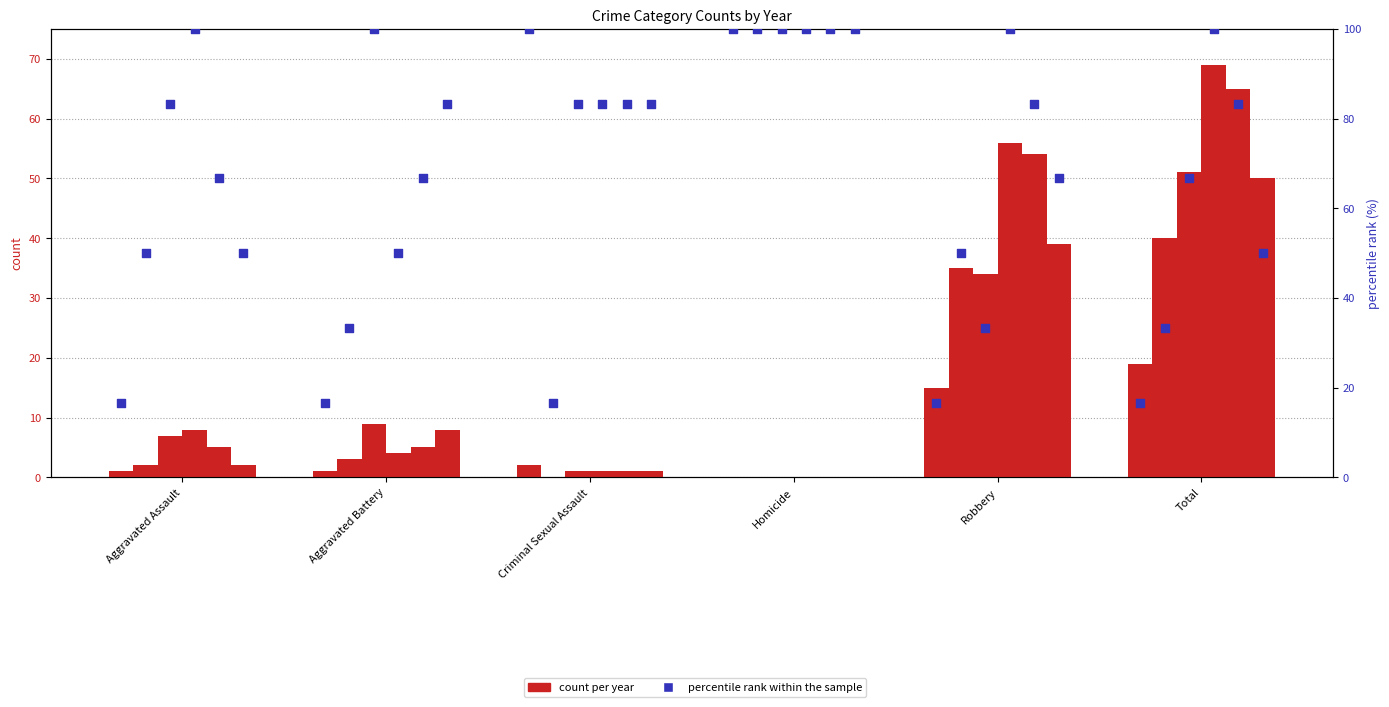

Approximately how many times larger is the value at Aggravated Battery compared to Homicide?

0.2